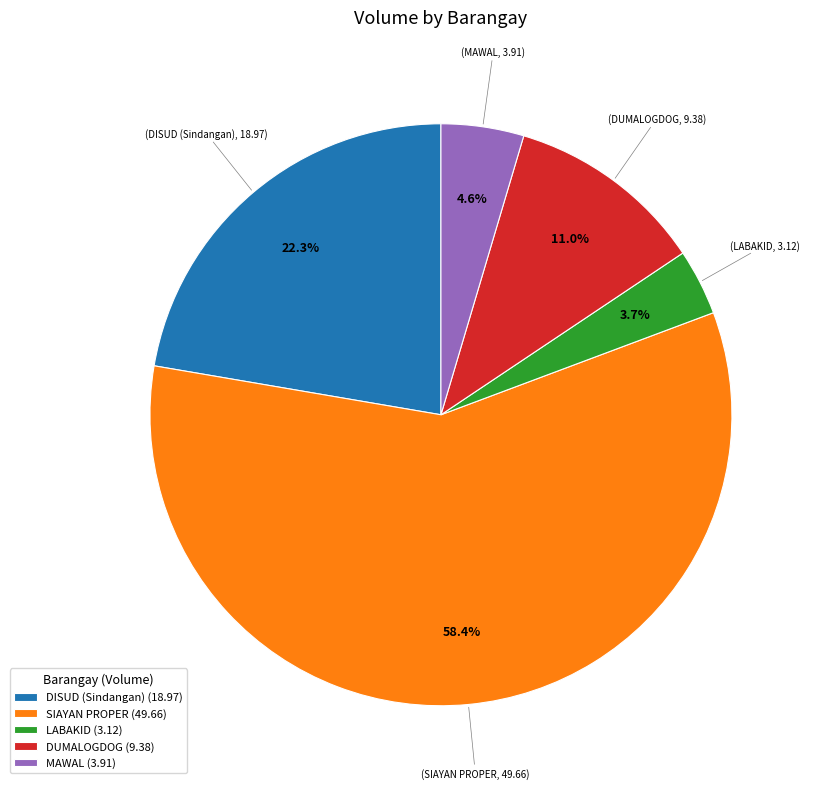

Which category has the biggest portion of the pie?

SIAYAN PROPER (49.66)